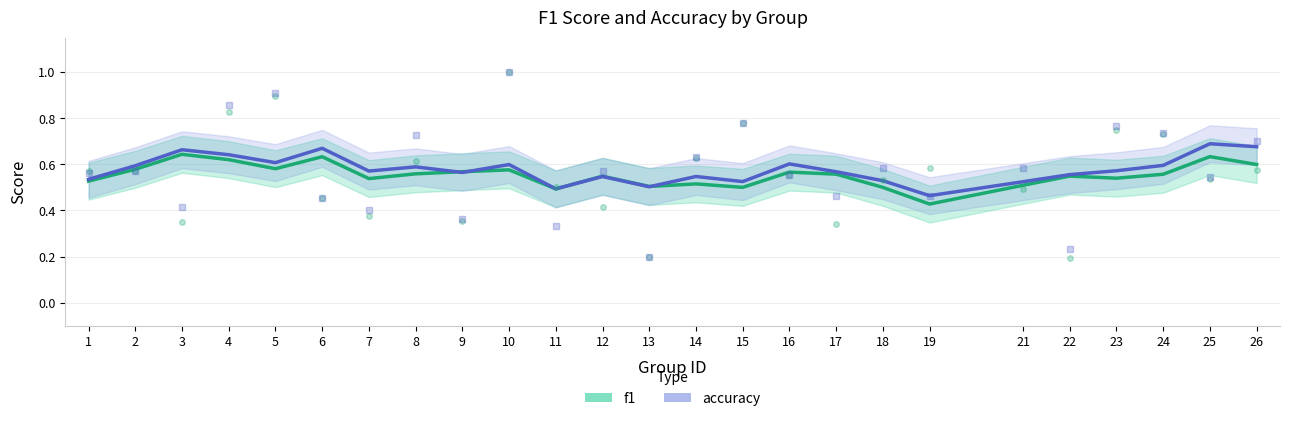

Count the accuracy values in the range 0 to 1.

25